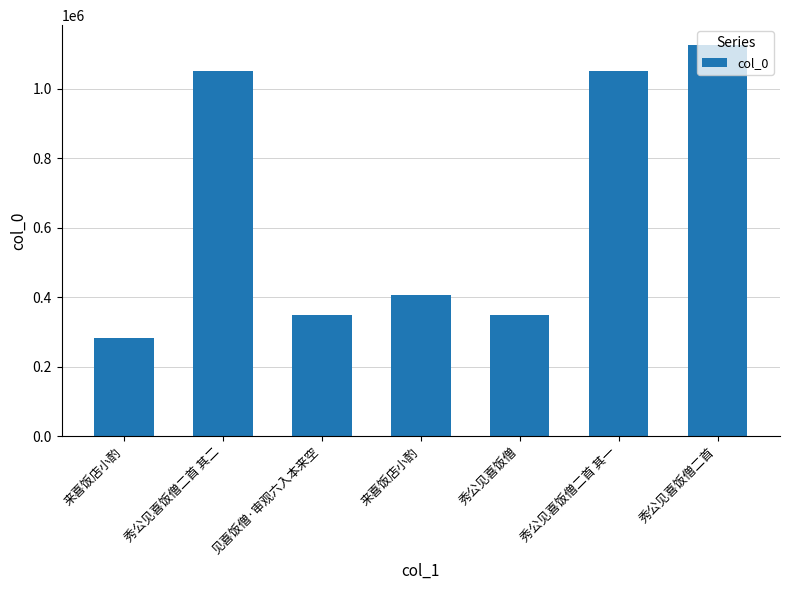

Rank the categories by value from highest to lowest.

秀公见喜饭僧二首, 秀公见喜饭僧二首 其二, 秀公见喜饭僧二首 其一, 来喜饭店小酌, 秀公见喜饭僧, 见喜饭僧·审观六入本来空, 来喜饭店小酌